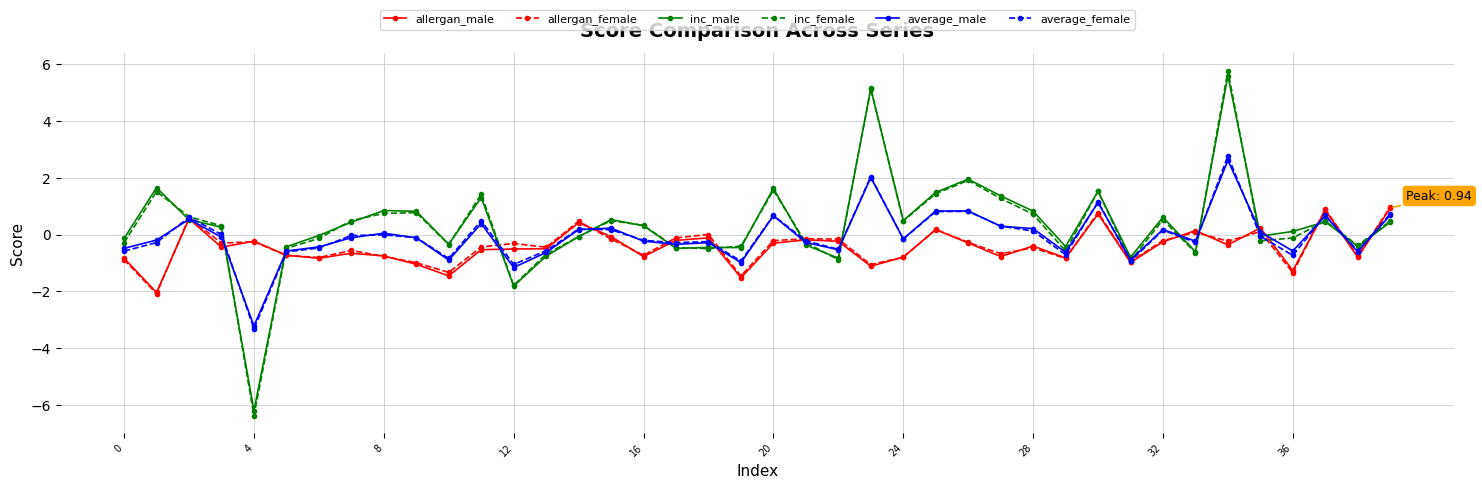

What is the value of the average_female point at the 27th from the left?

0.8